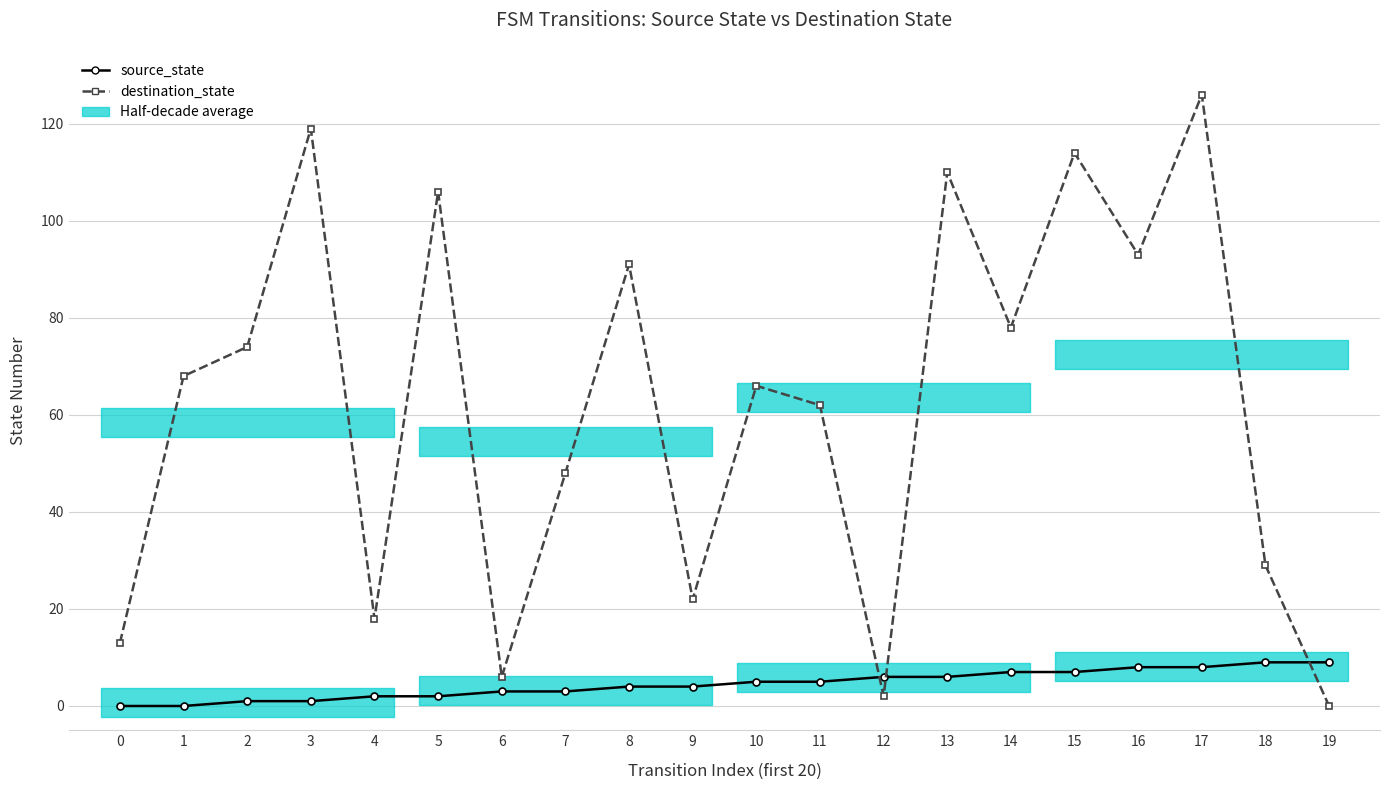

What are all the series names shown in the legend?

source_state, destination_state